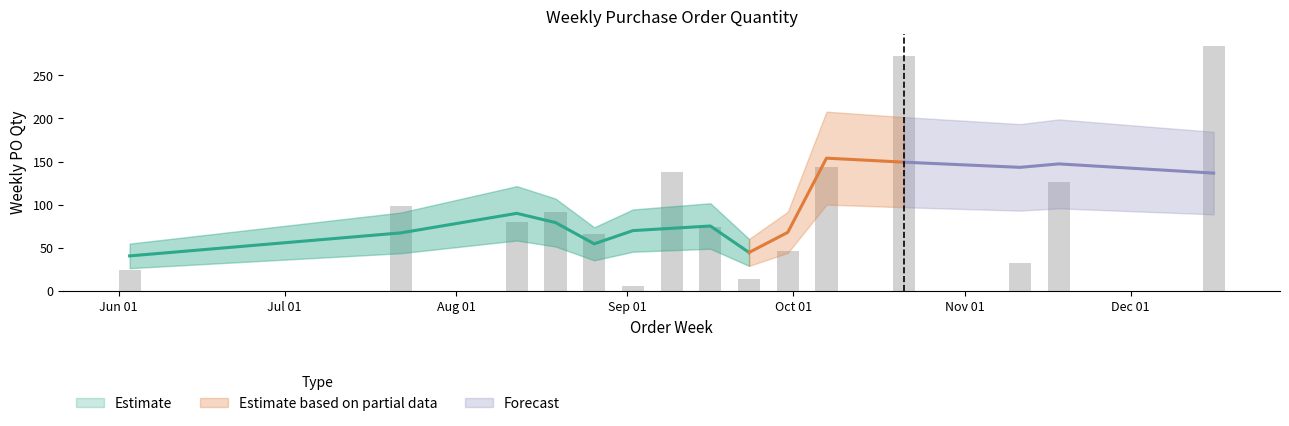

List the labels in order of value, largest first.

2024-12-16, 2024-10-21, 2024-10-07, 2024-09-09, 2024-11-18, 2024-07-22, 2024-08-19, 2024-08-12, 2024-09-16, 2024-08-26, 2024-09-30, 2024-11-11, 2024-06-03, 2024-09-23, 2024-09-02